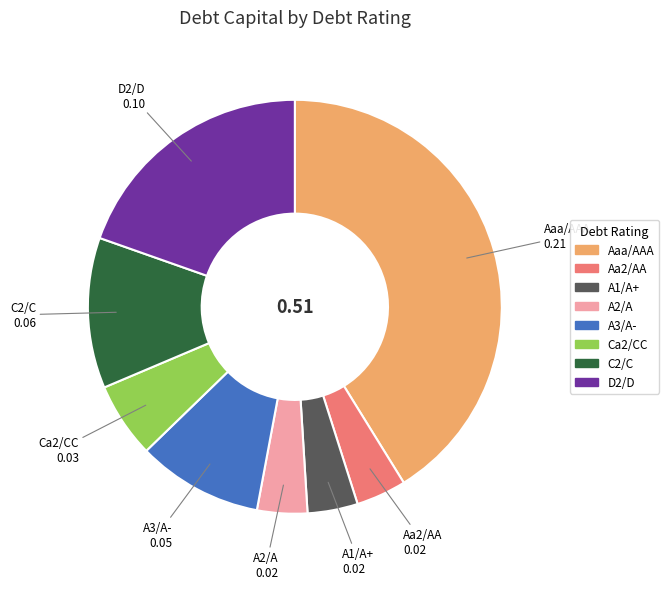

Is the sum of Aaa/AAA and C2/C greater than half?

Yes